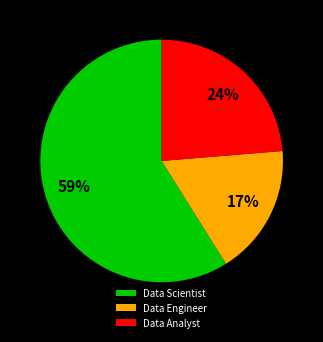

The Data Scientist slice represents 64% of the pie. True or false?

False